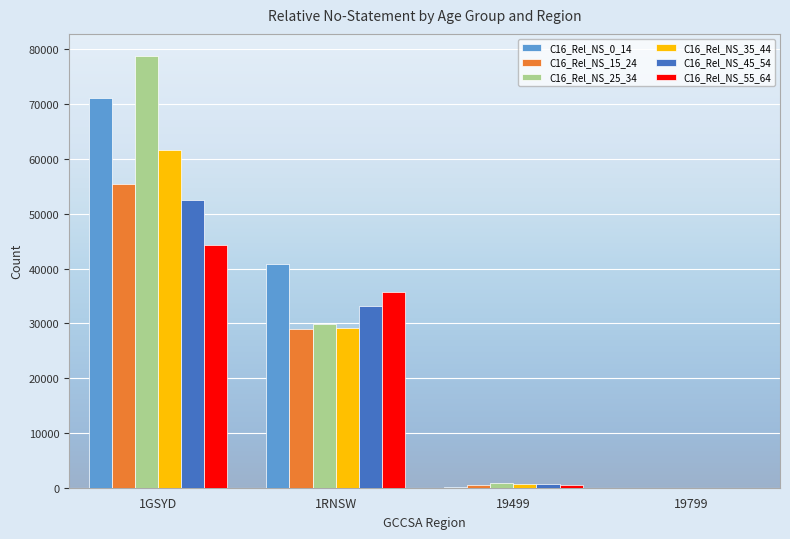

What are all the series names shown in the legend?

C16_Rel_NS_0_14, C16_Rel_NS_15_24, C16_Rel_NS_25_34, C16_Rel_NS_35_44, C16_Rel_NS_45_54, C16_Rel_NS_55_64